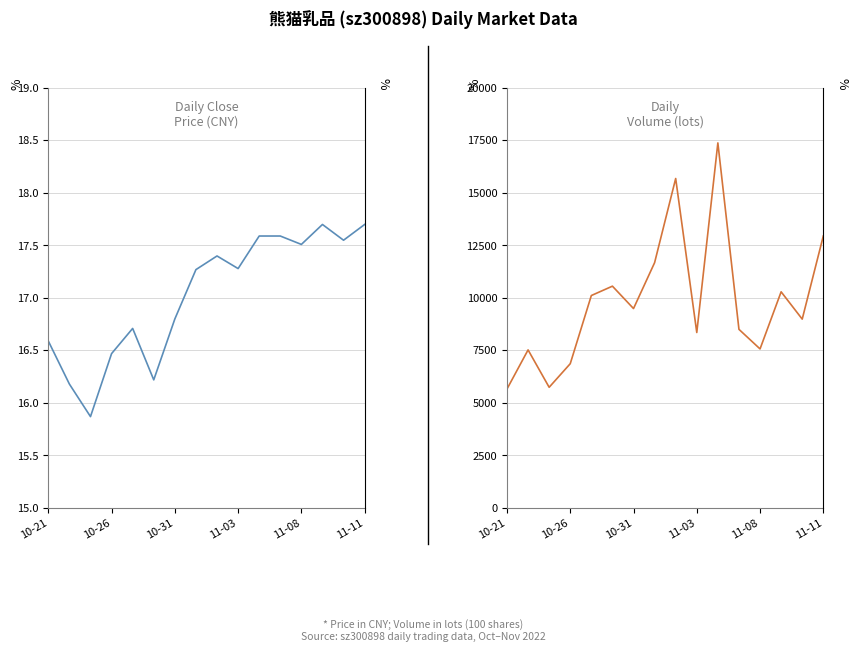

In price, how many points are higher than both neighbors (excluding endpoints)?

3